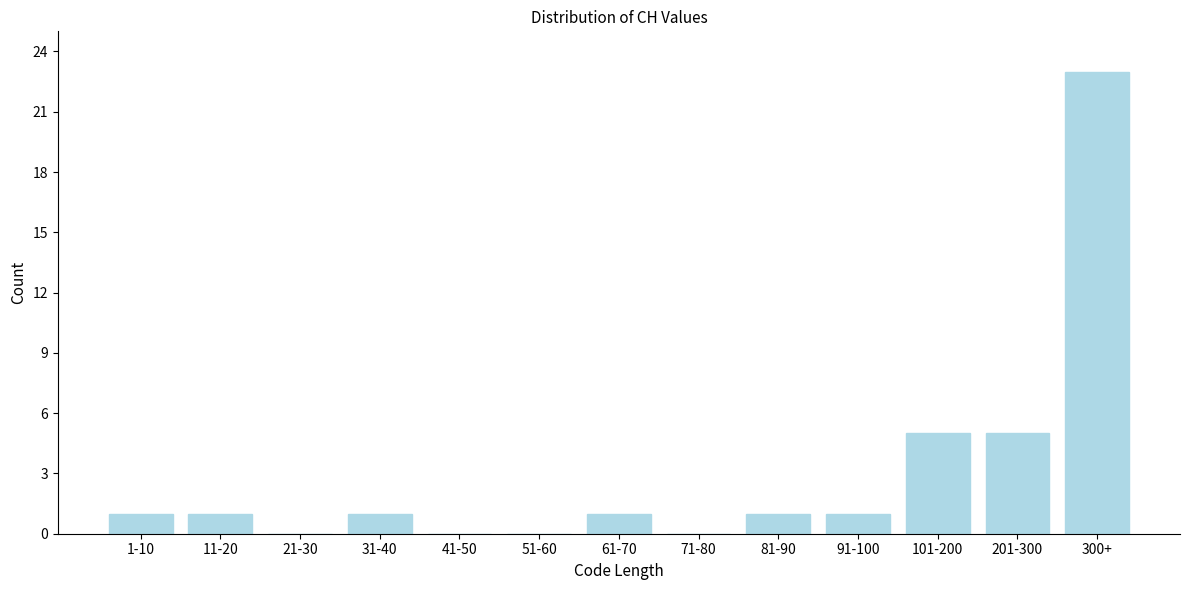

Reading left to right, list all the values displayed in this chart.

1-10=1	11-20=1	21-30=0	31-40=1	41-50=0	51-60=0	61-70=1	71-80=0	81-90=1	91-100=1	101-200=5	201-300=5	300+=23